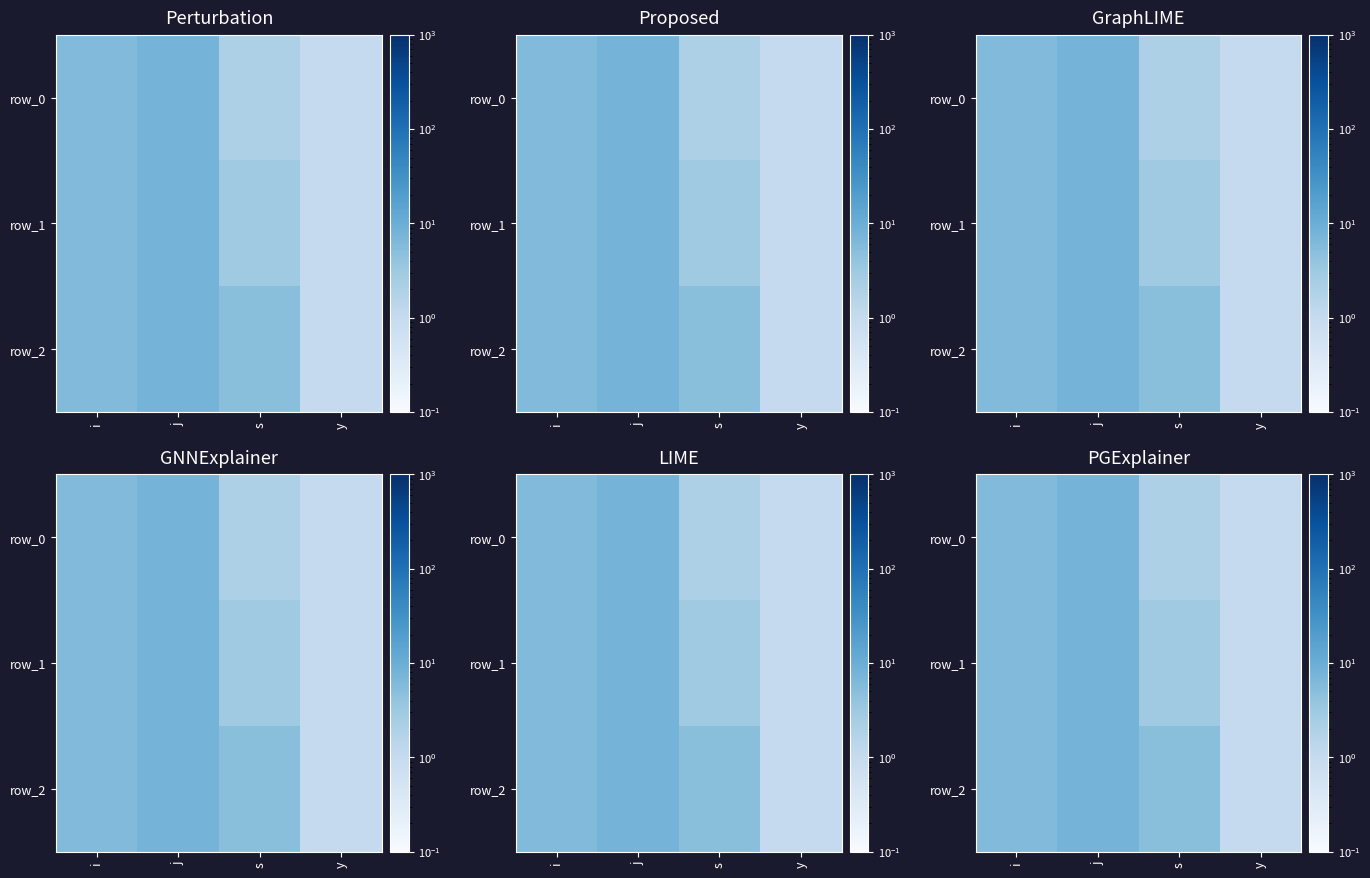

What is the difference between the maximum and minimum values in the row_0 series?

7